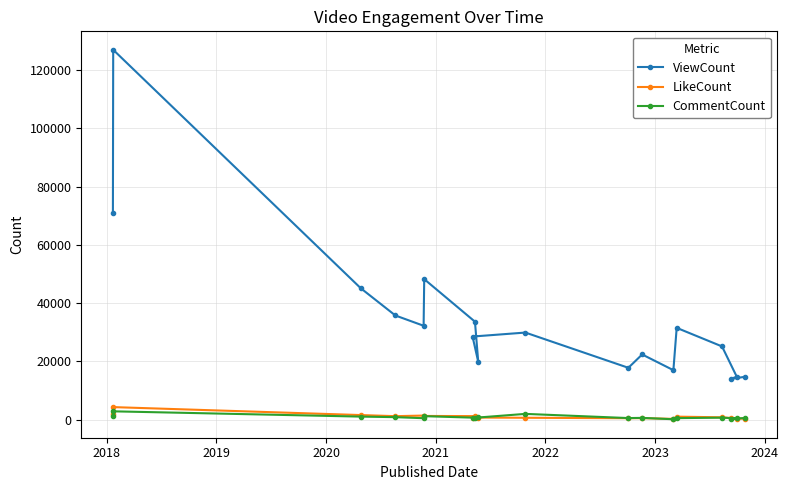

Which series has the widest spread of values?

ViewCount